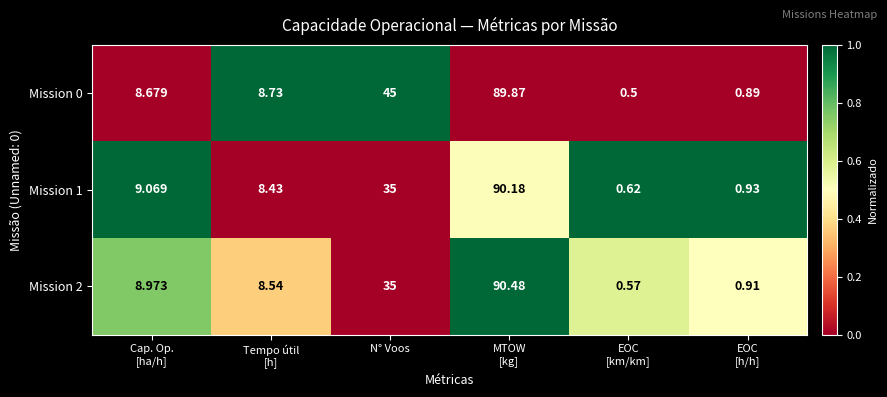

Which series has the largest total across all categories?

Mission 0